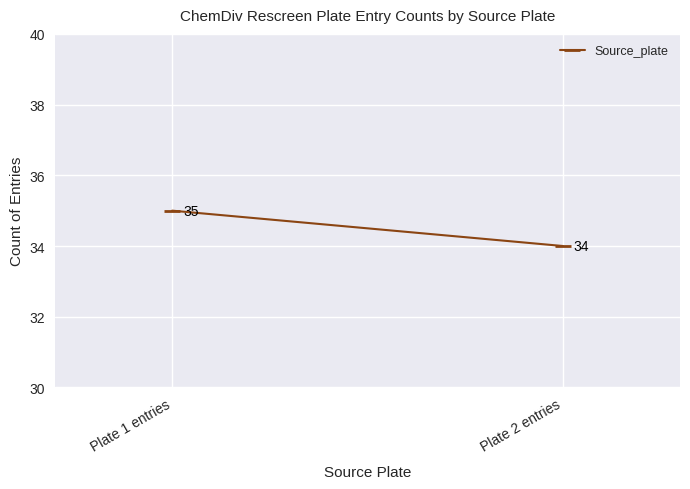

Count the values in the range 34 to 35.

2